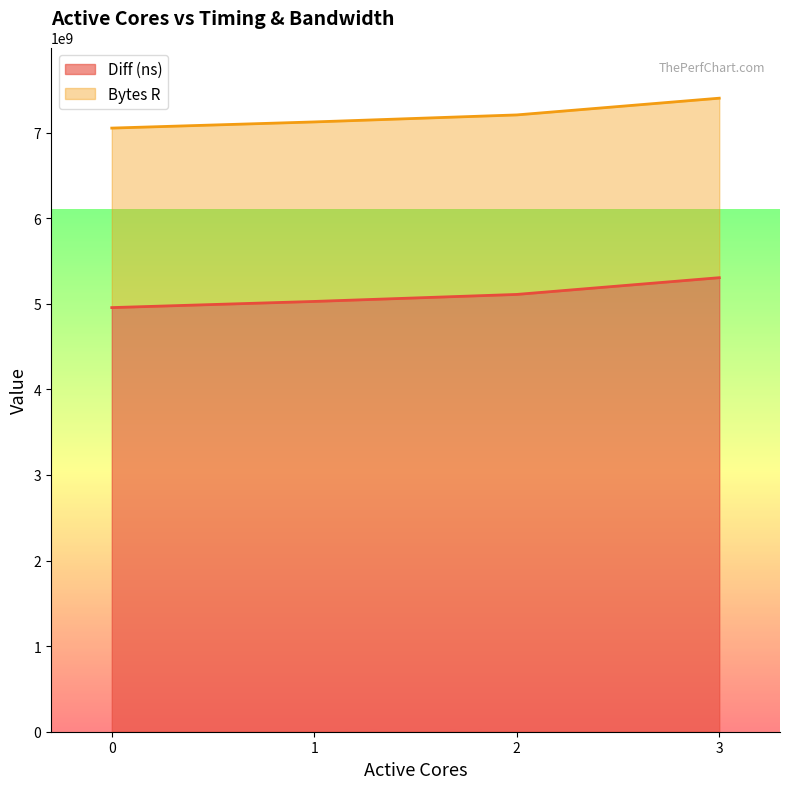

List the labels in order of value, largest first.

3, 2, 1, 0